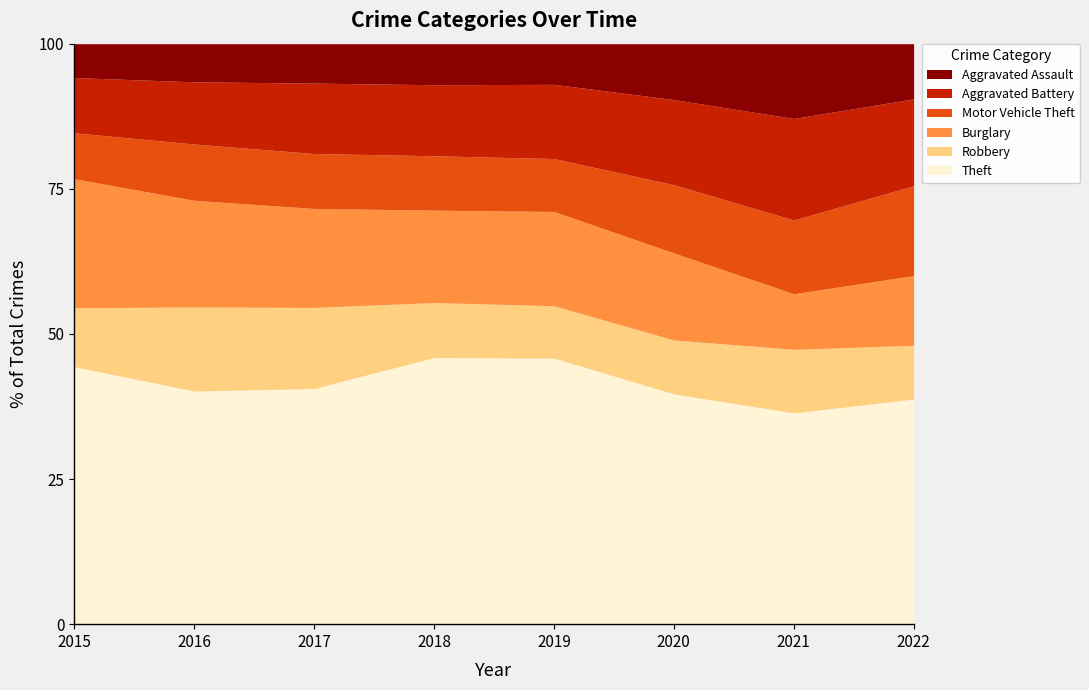

True or false: Motor Vehicle Theft has more than 0 interior local peaks.

True